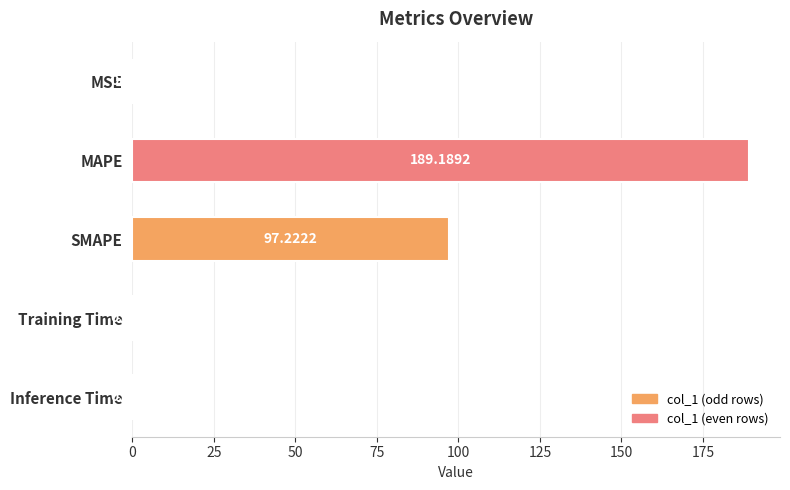

Approximately how many times larger is the value at SMAPE compared to MAPE?

0.5